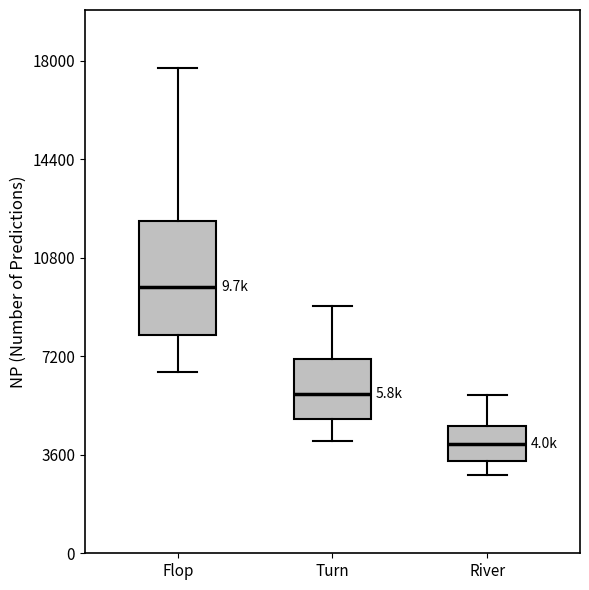

Reading left to right, transcribe this box plot: for each box, give where its median line is, the range the box spans, and where its two whiskers end, as read against the y-axis. The values are not printed on the chart, so give them approximately, as read against the axis.

Flop: median 9500, box 8000 to 12000, whiskers 6500 to 17500
Turn: median 6000, box 5000 to 7000, whiskers 4000 to 9000
River: median 4000, box 3500 to 4500, whiskers 3000 to 6000